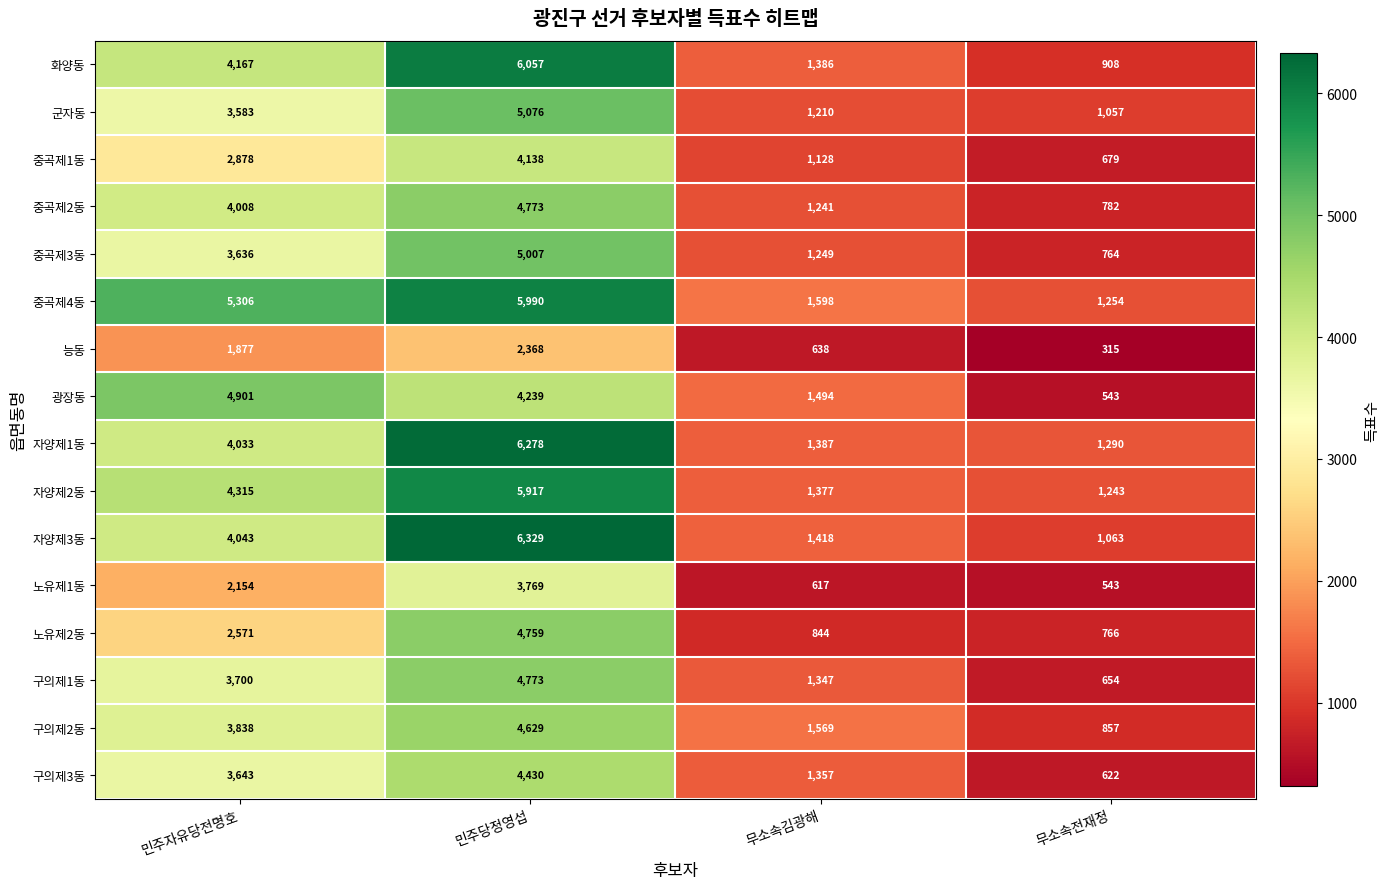

At how many categories does at least one series exceed 2438?

2